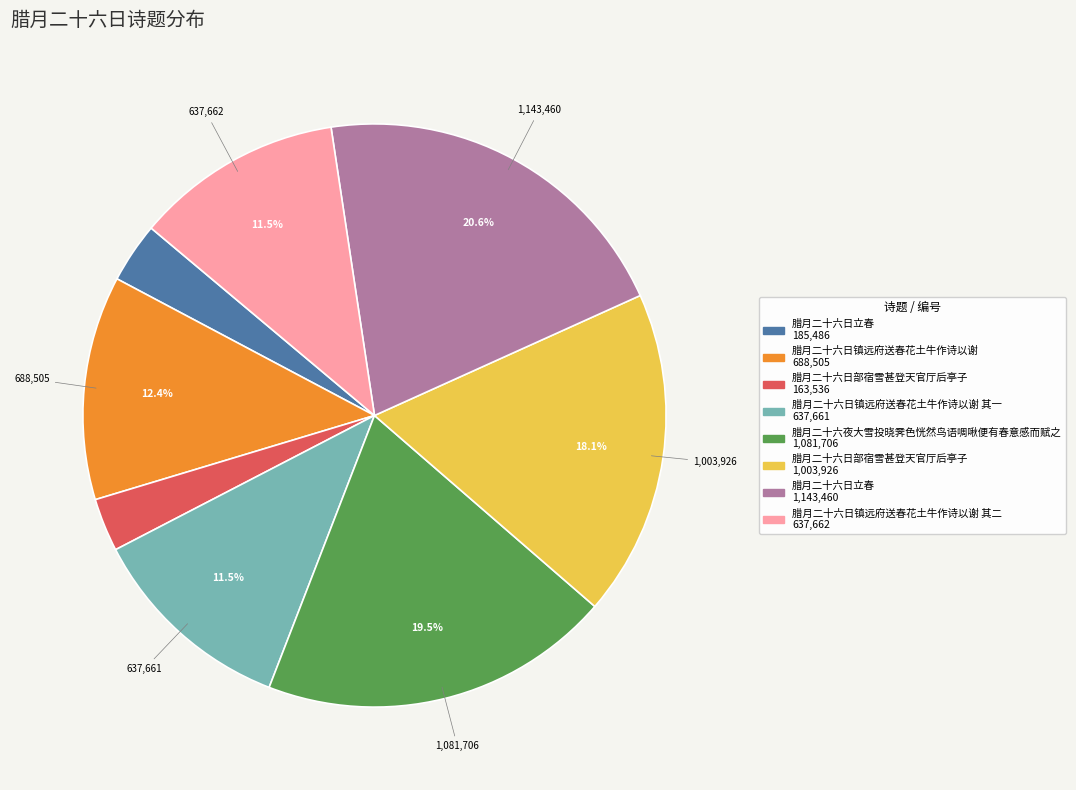

Is there any slice that represents more than half of the pie?

No